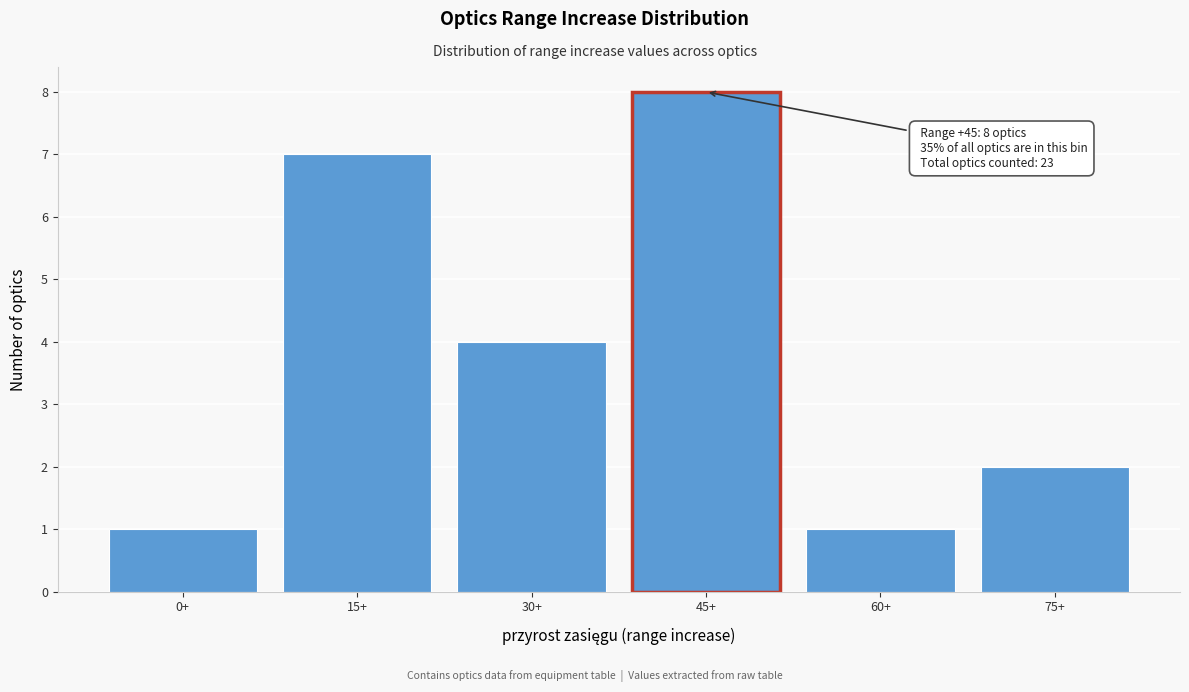

Reading left to right, extract all data points from this chart.

0+=1	15+=7	30+=4	45+=8	60+=1	75+=2